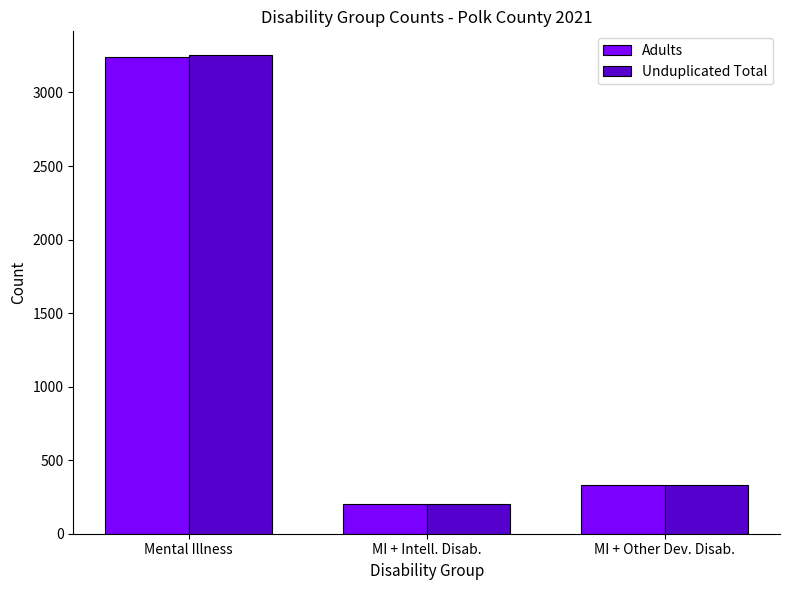

How many bars are there in each group?

2